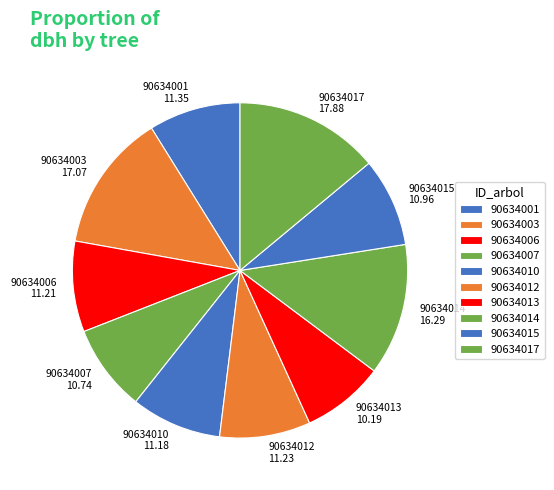

What is the largest slice in the pie chart?

90634017